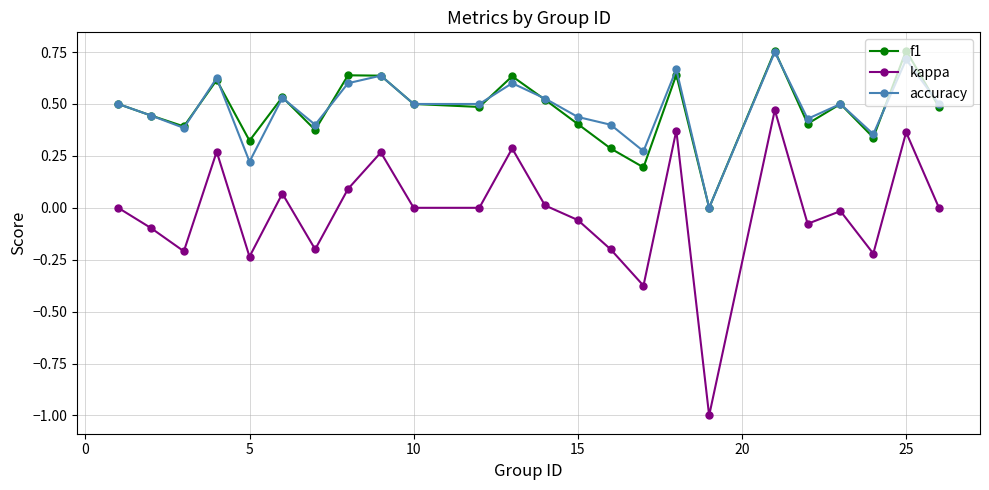

What is the minimum value shown in the chart?

-1.0